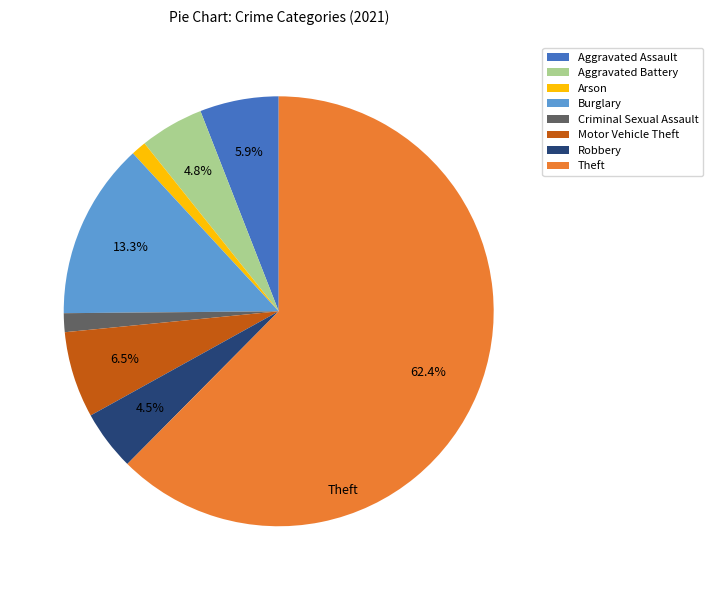

Approximately how many times larger is the value at Robbery compared to Motor Vehicle Theft?

0.7